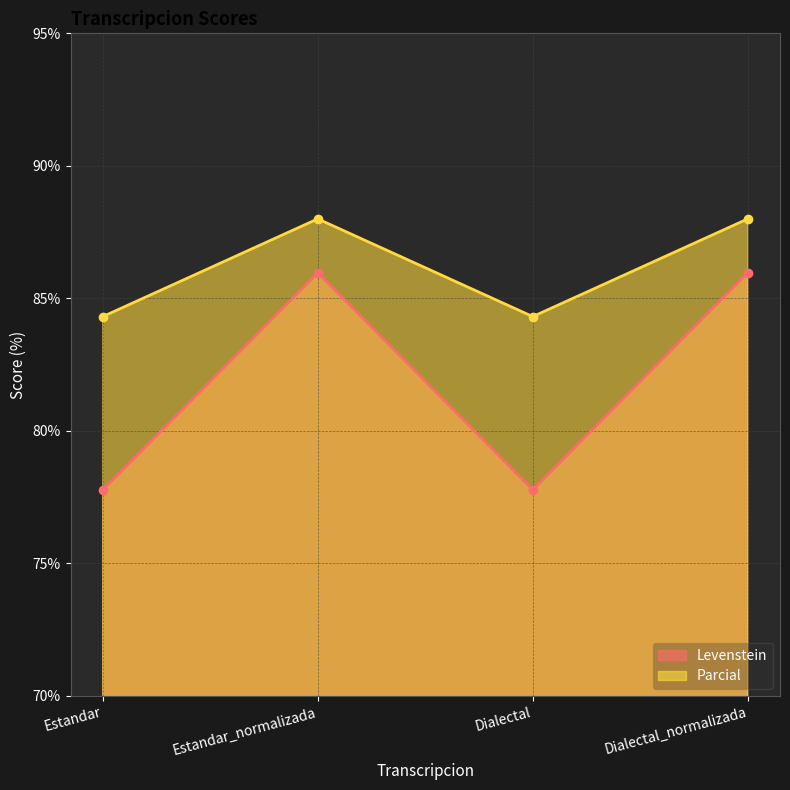

Where is Parcial nearest to the value 86?

Estandar